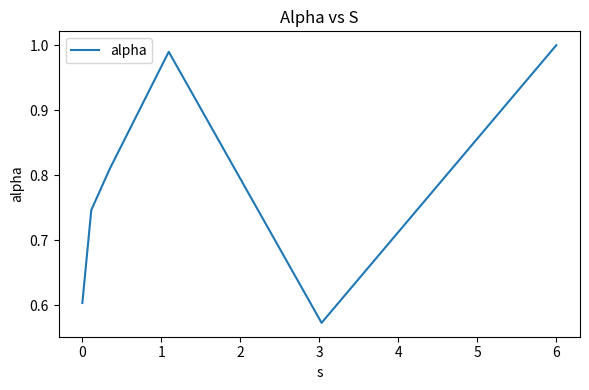

What is the difference between the second highest and second lowest values?

0.4